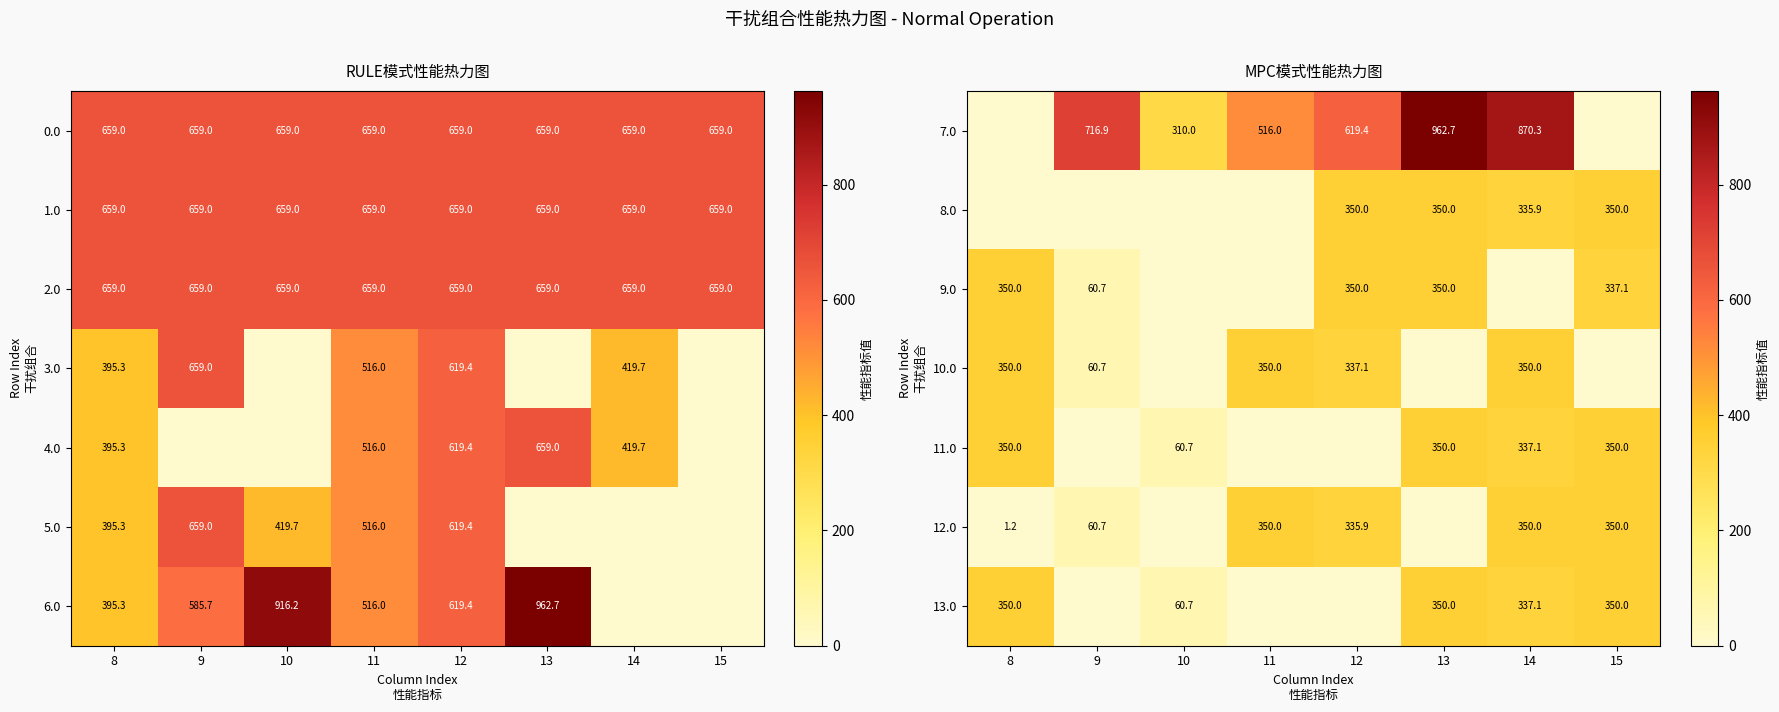

What is the sum of the 12.0 values at 12 and 9?

396.6